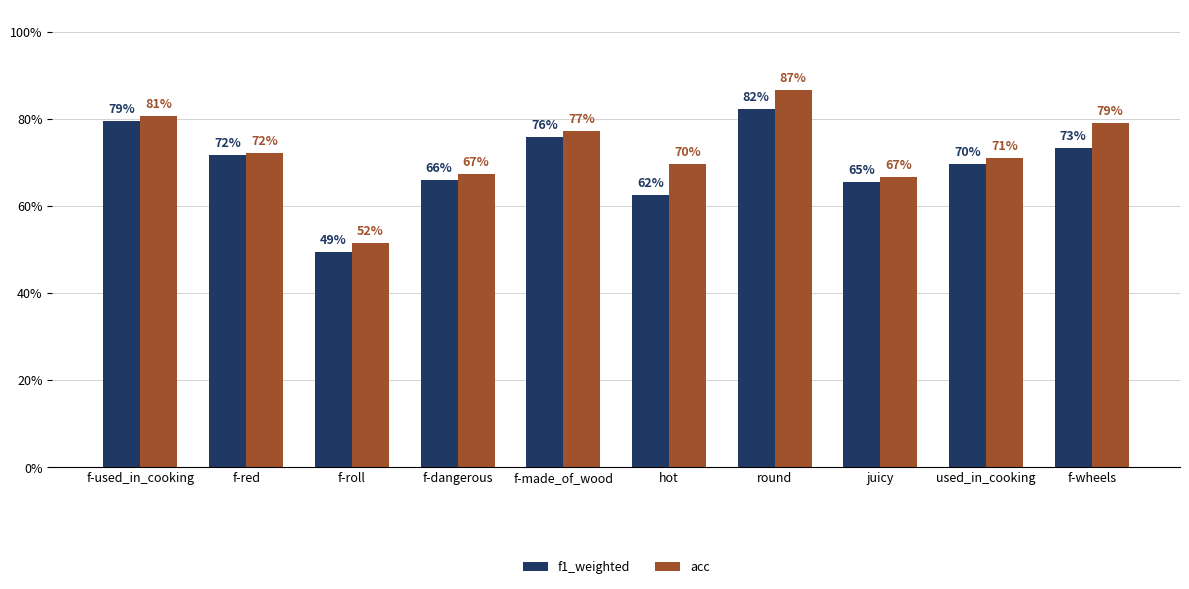

What are all the series names shown in the legend?

f1_weighted, acc